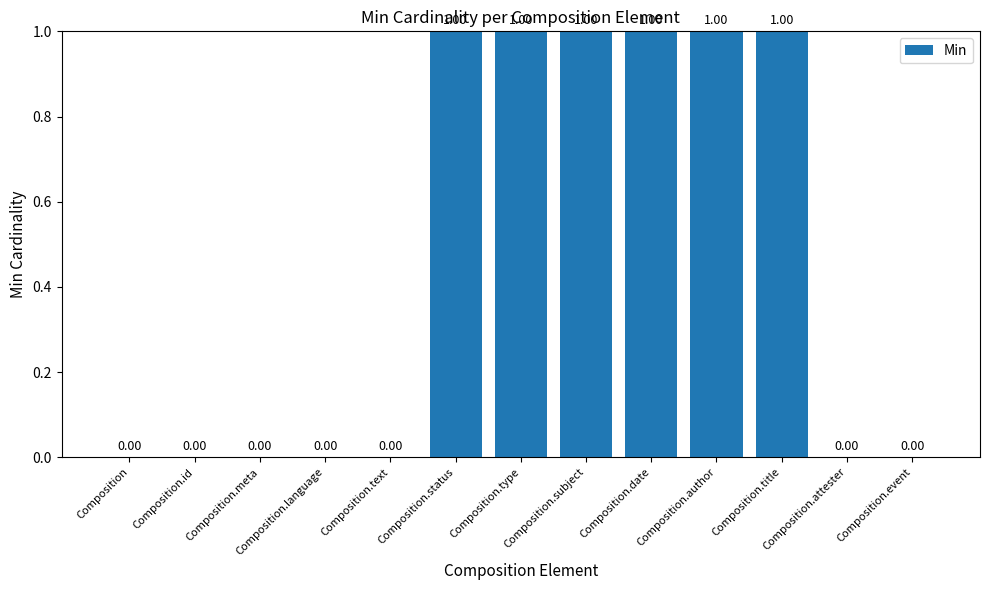

How many values are above zero?

6